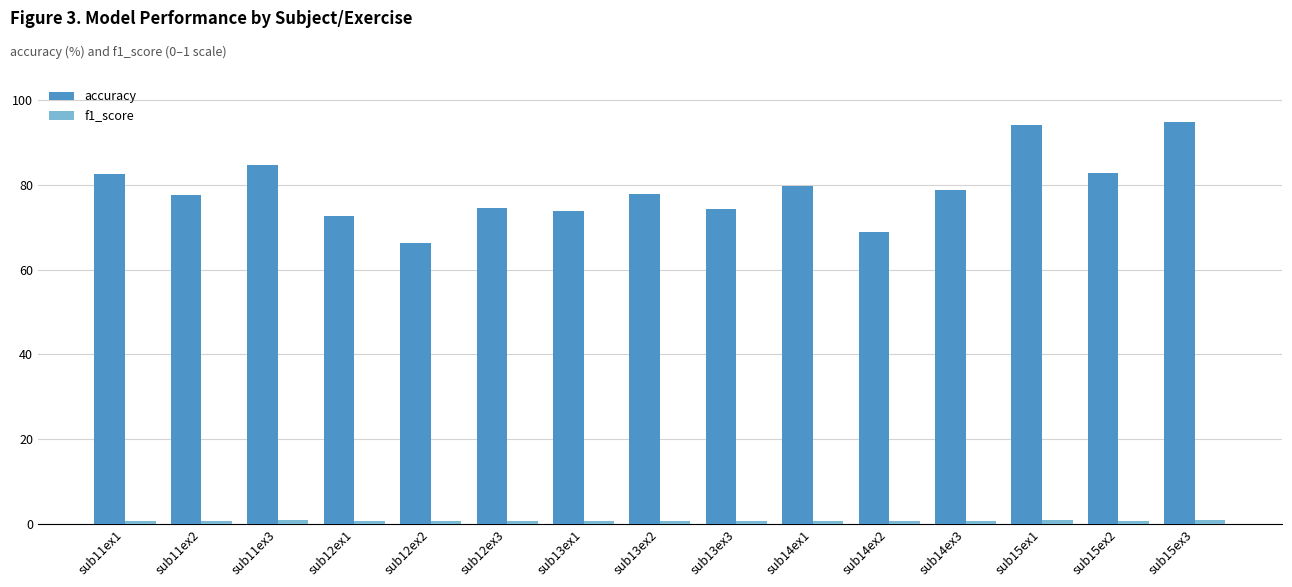

What is the total value across all series at sub11ex2?

78.4